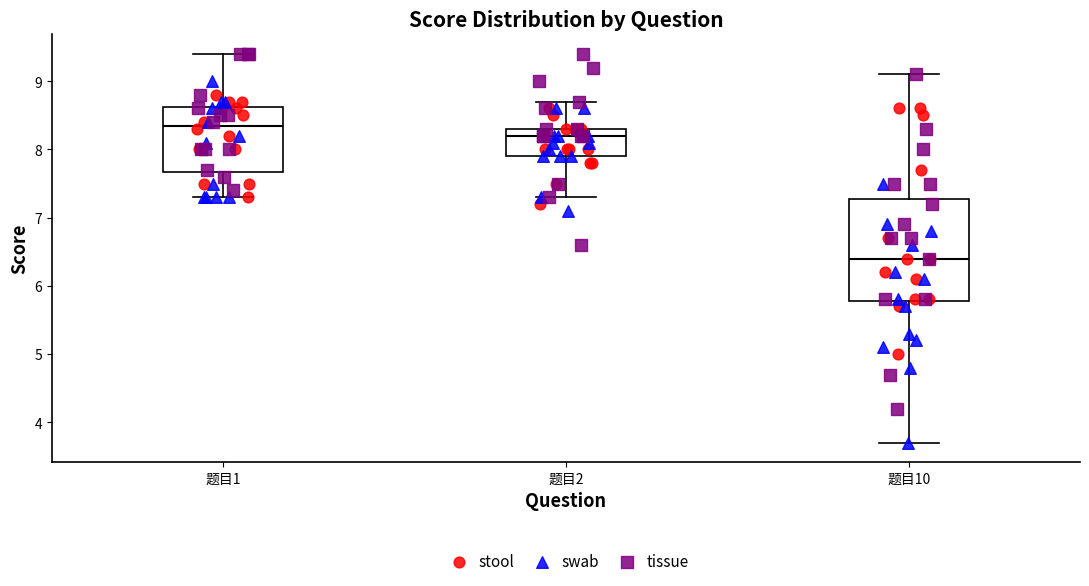

Which box is the tallest, from its lower edge to its upper edge?

题目10